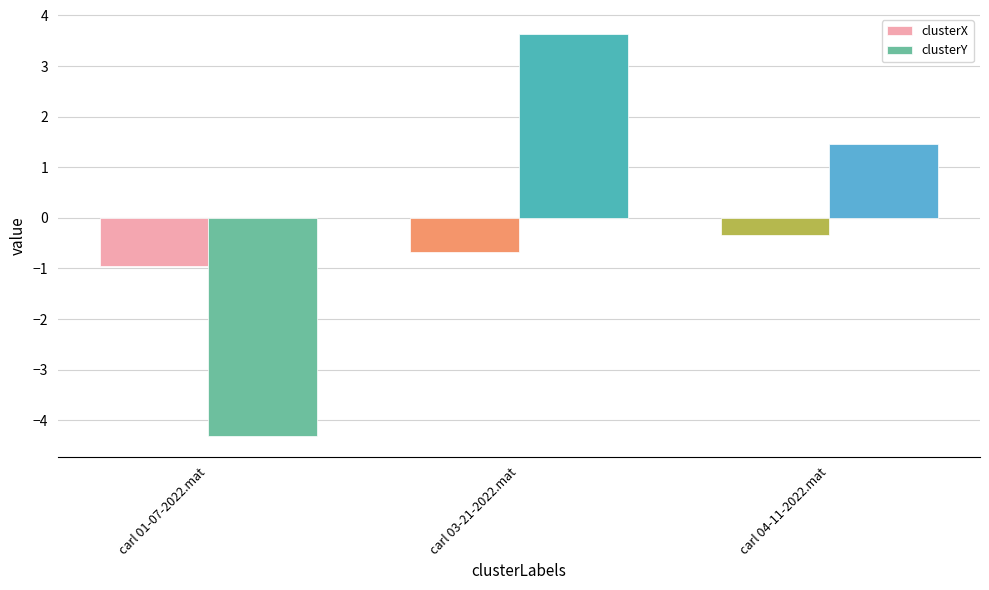

Rank the series by their average value, from highest to lowest.

clusterY, clusterX